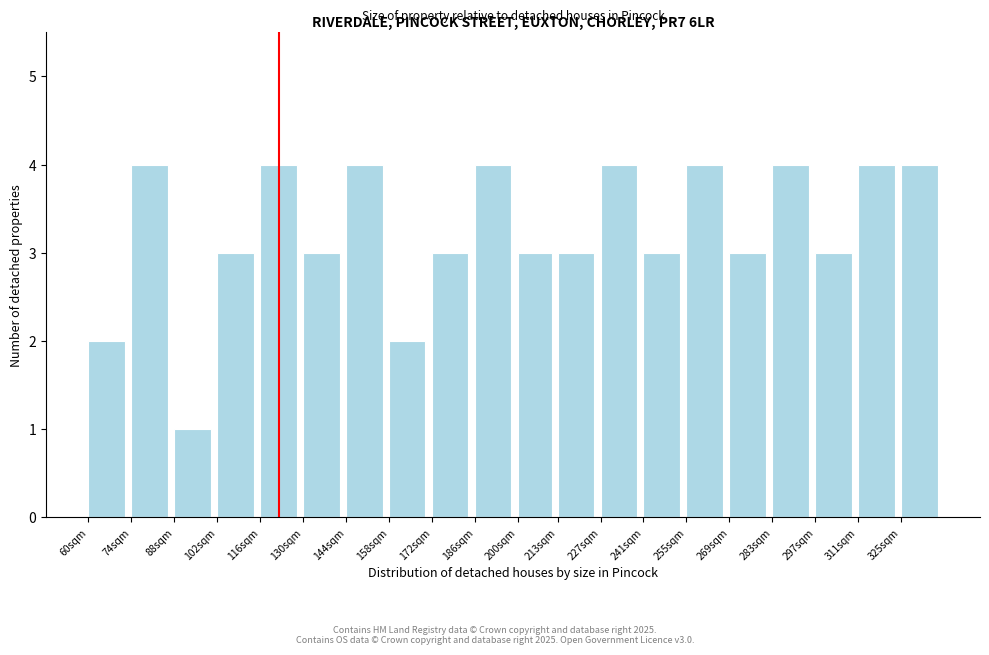

Reading right to left, what are all the values shown in this chart?

4	4	3	4	3	4	3	4	3	3	4	3	2	4	3	4	3	1	4	2